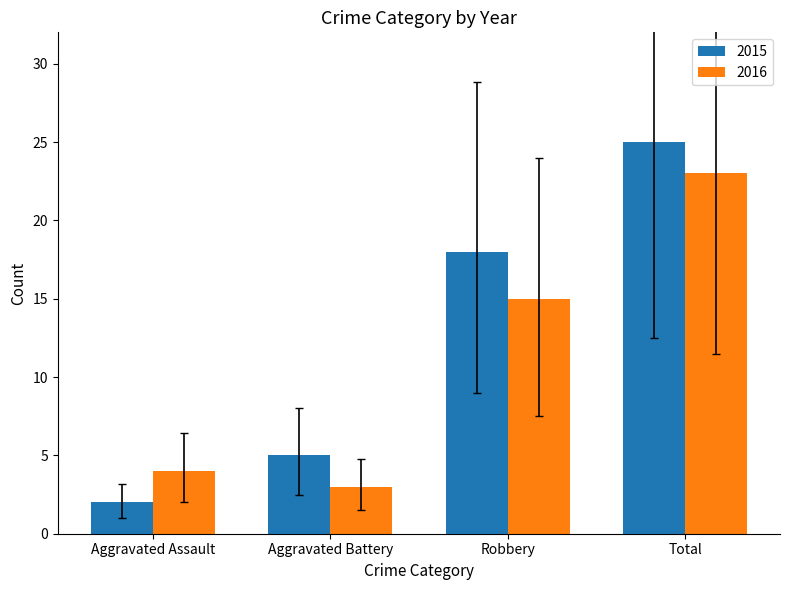

What is the approximate value of 2016 at Total, to the nearest 10?

20